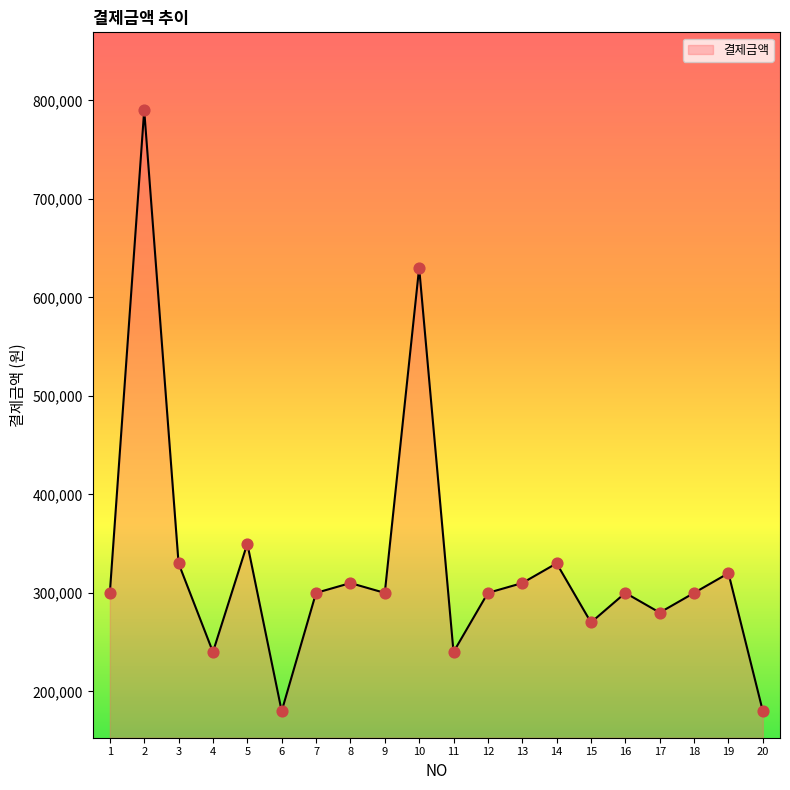

Between 2 and 3, which is larger?

2